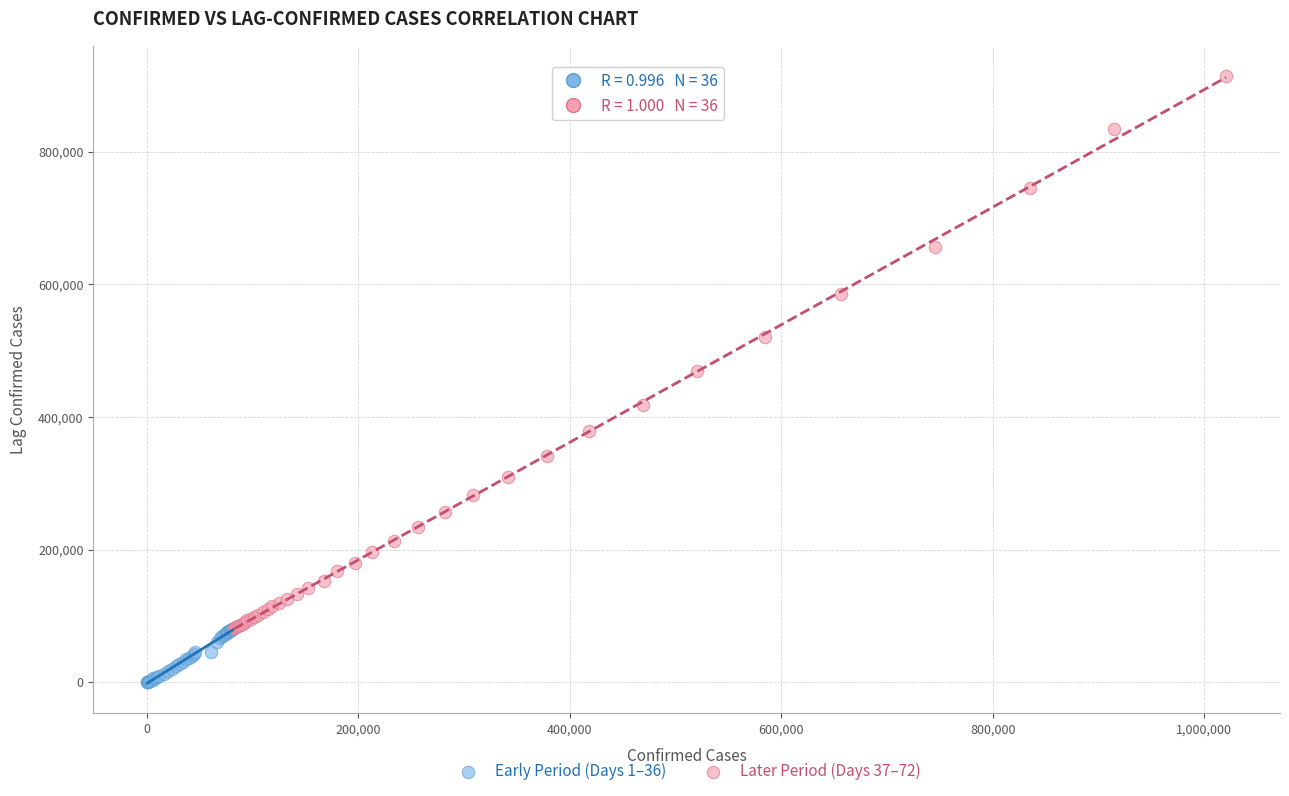

Which series has the widest spread of Y values?

Later Period (Days 37–72)